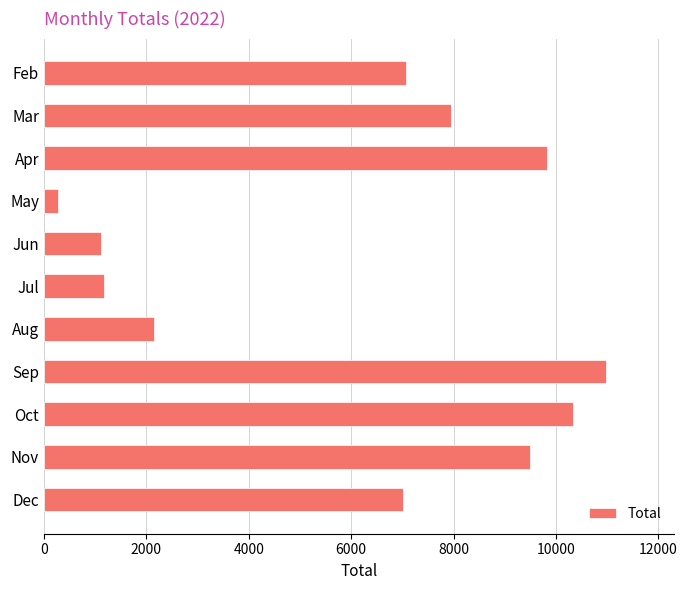

What is the ratio of the value at Apr to the value at Mar?

1.2